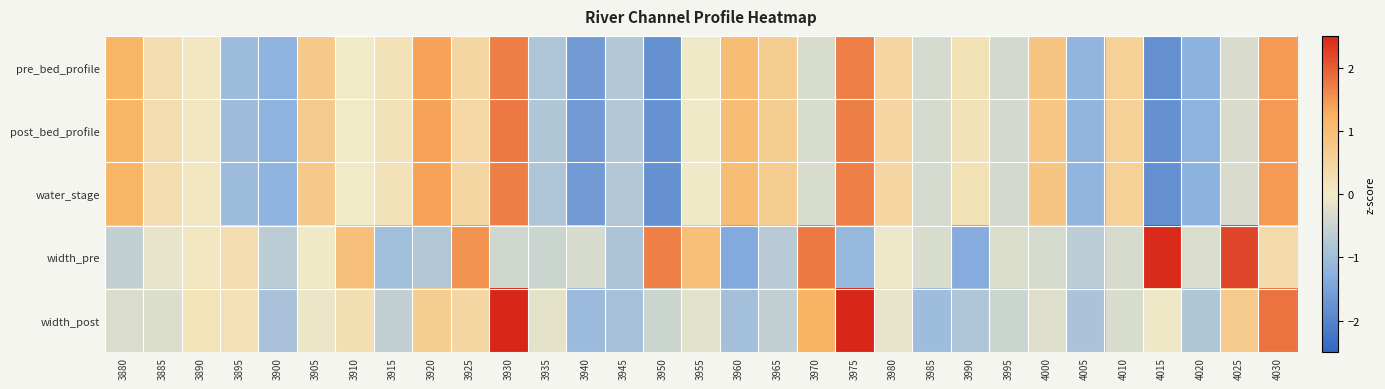

Which series has the widest spread of values?

width_post